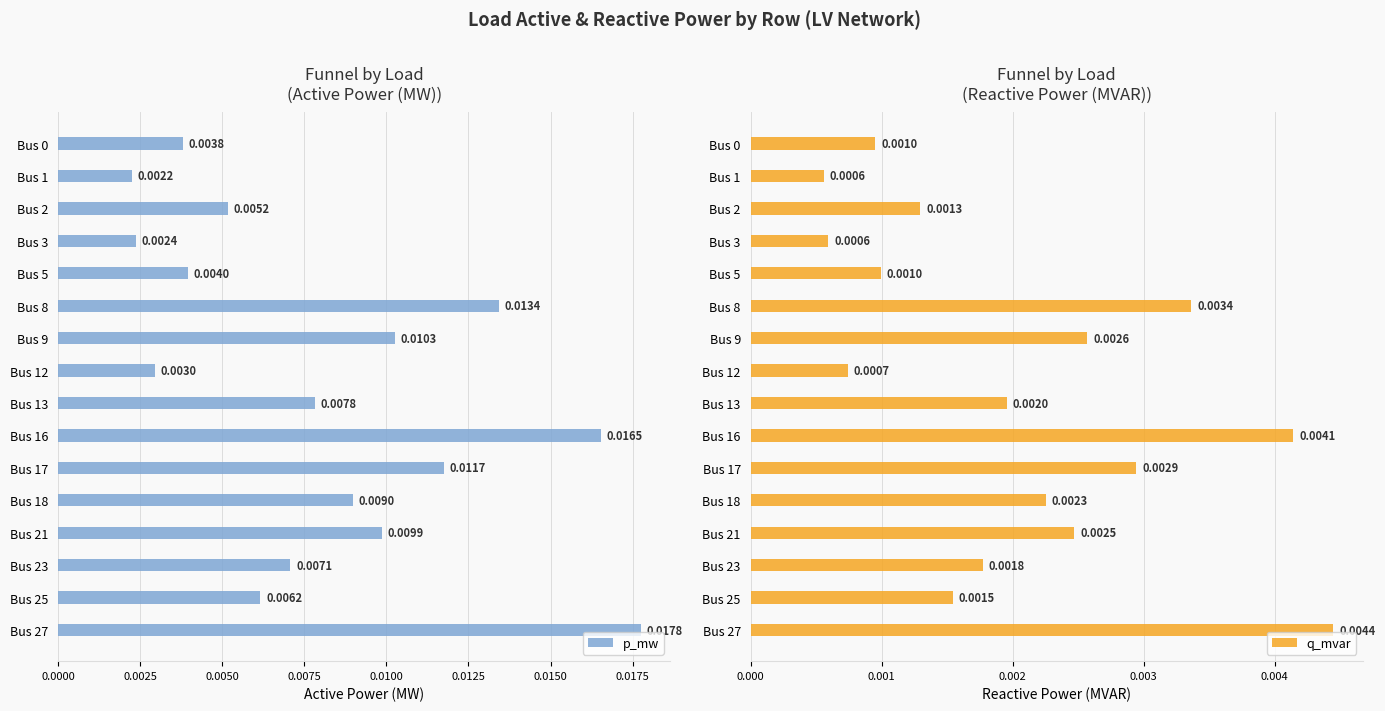

Is the value of p_mw at Bus 3 greater than the value of q_mvar at Bus 2?

Yes